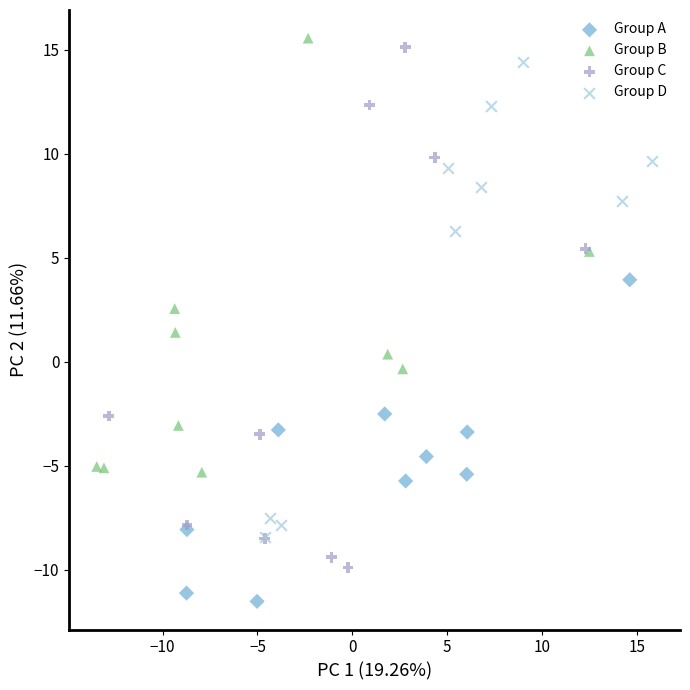

Which series has the largest Y range (max minus min)?

Group C